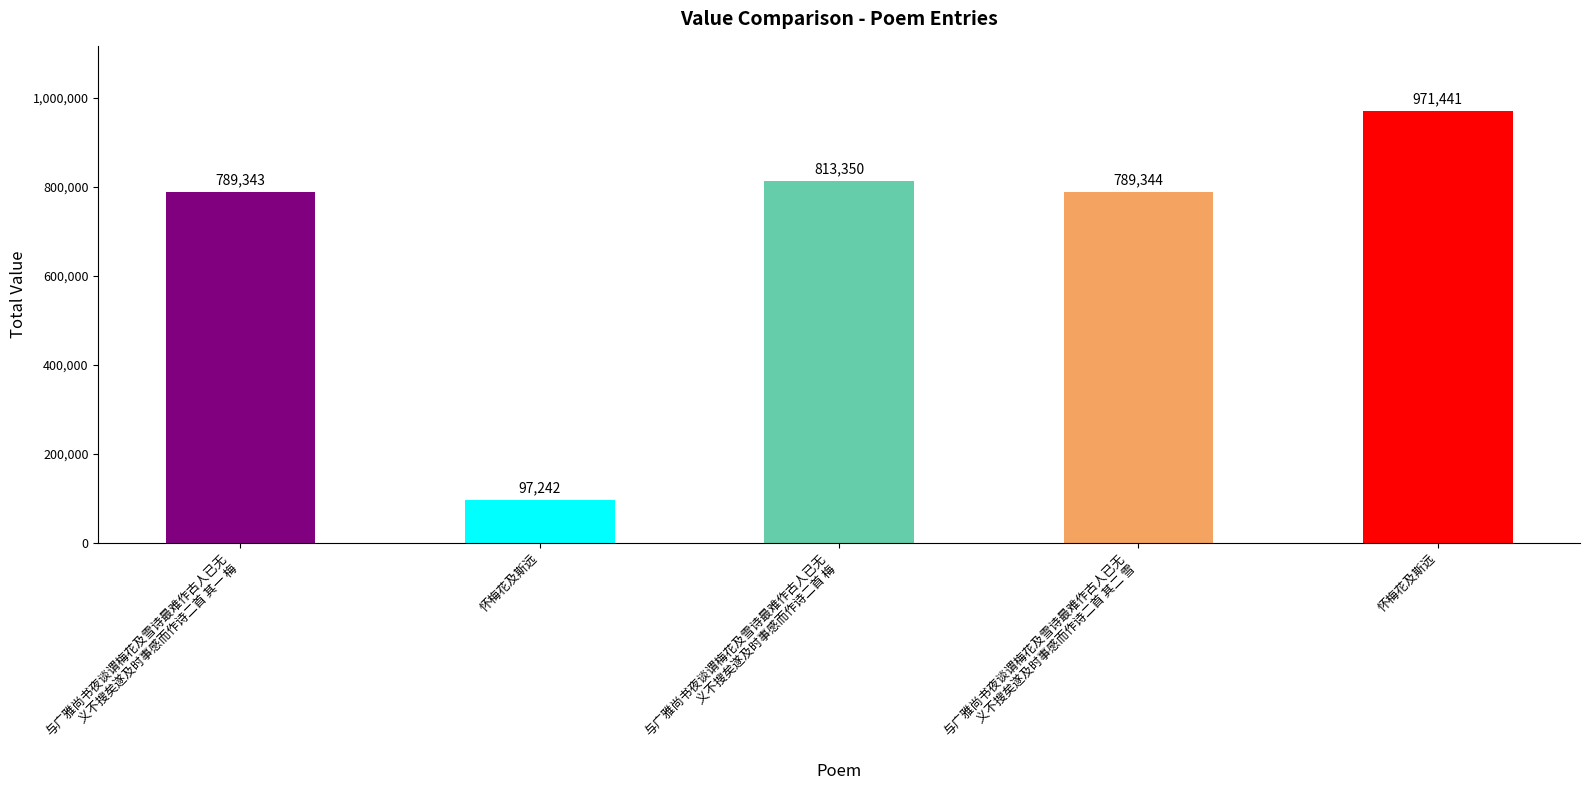

Is it true that the value at 与广雅尚书夜谈谓梅花及雪诗最难作古人已无
义不搜矣遂及时事感而作诗二首 其一 梅 is 789343?

True